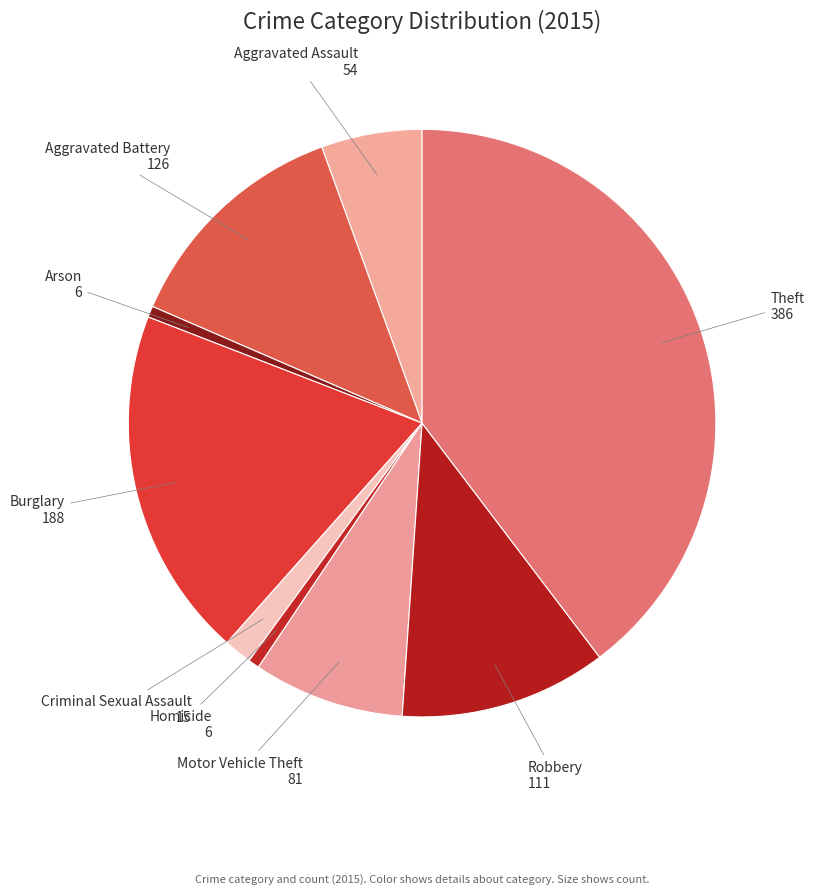

The Homicide slice represents 15% of the pie. True or false?

False